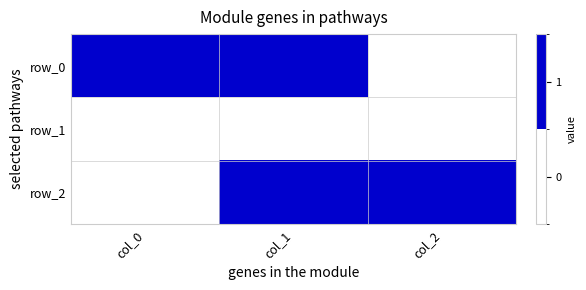

Is it true that row_0 equals -0.3 at col_2?

False